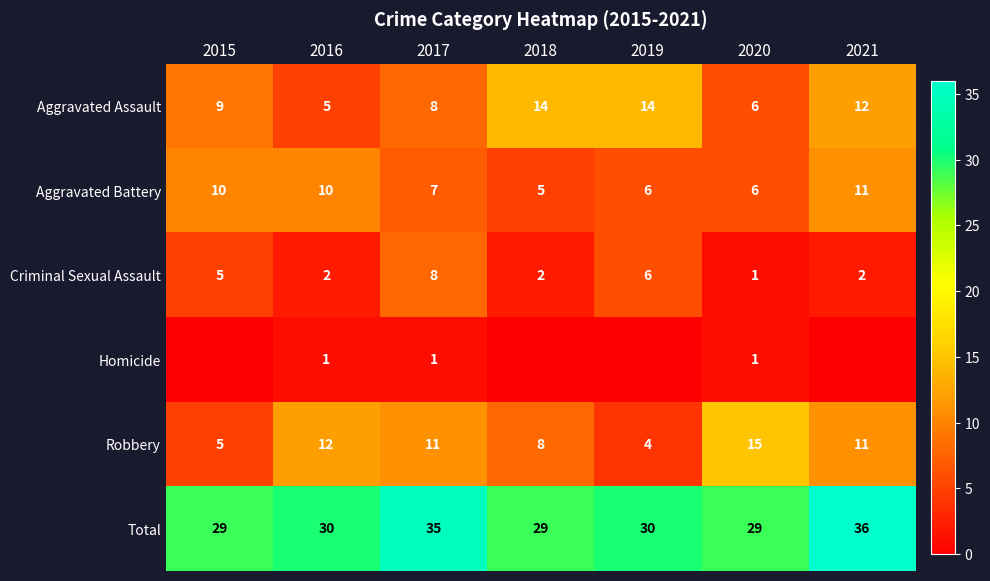

Is the value of Criminal Sexual Assault at 2019 greater than the value of Robbery at 2015?

Yes